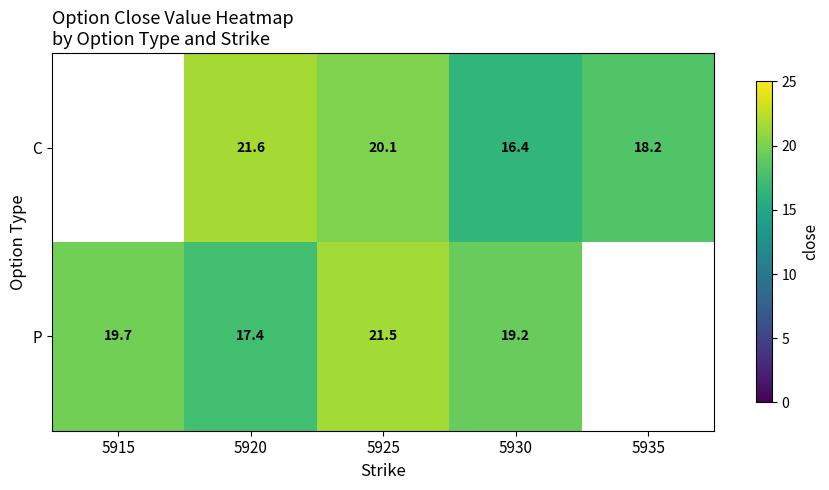

Is it true that C equals 25.0 at 5935?

False